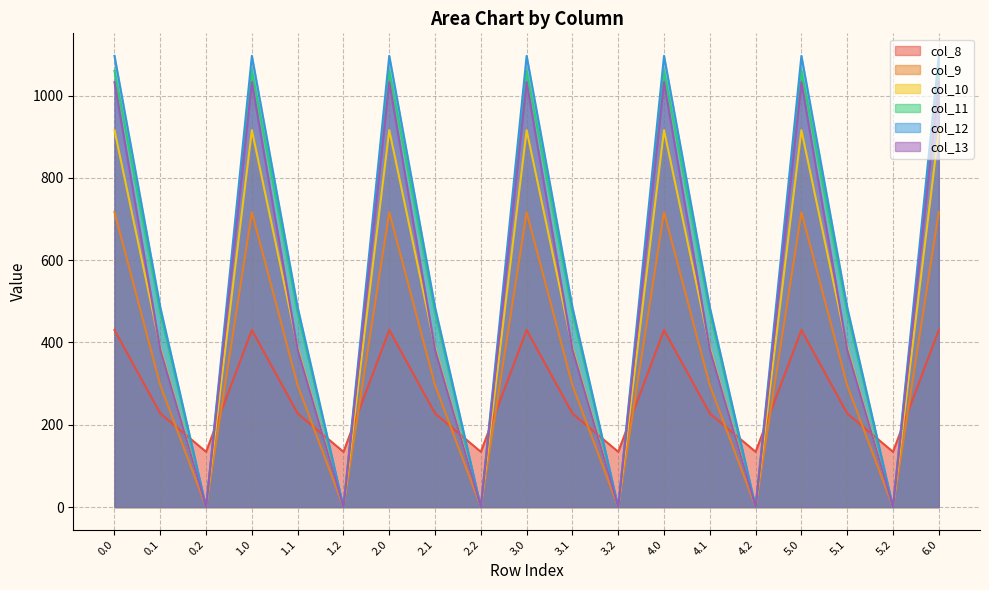

Reading left to right, list all the values displayed in this chart.

col_8: 430.3	227.5	134.2	430.3	227.5	134.2	430.3	227.5	134.2	430.3	227.5	134.2	430.3	227.5	134.2	430.3	227.5	134.2	430.3
col_9: 716.9	295.9	0.0	716.9	295.9	0.0	716.9	295.9	0.0	716.9	295.9	0.0	716.9	295.9	0.0	716.9	295.9	0.0	716.9
col_10: 916.2	388.1	0.0	916.2	388.1	0.0	916.2	388.1	0.0	916.2	388.1	0.0	916.2	388.1	0.0	916.2	388.1	0.0	916.2
col_11: 1060.3	471.7	0.0	1060.3	471.7	0.0	1060.3	471.7	0.0	1060.3	471.7	0.0	1060.3	471.7	0.0	1060.3	471.7	0.0	1060.3
col_12: 1096.7	485.4	0.0	1096.7	485.4	0.0	1096.7	485.4	0.0	1096.7	485.4	0.0	1096.7	485.4	0.0	1096.7	485.4	0.0	1096.7
col_13: 1032.9	382.7	0.0	1032.9	382.7	0.0	1032.9	382.7	0.0	1032.9	382.7	0.0	1032.9	382.7	0.0	1032.9	382.7	0.0	1032.9